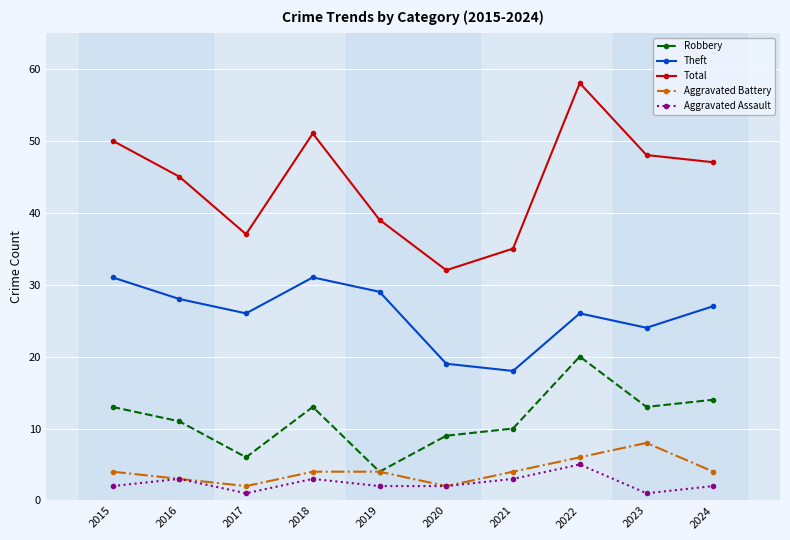

How many Aggravated Battery values are between 3 and 4?

6